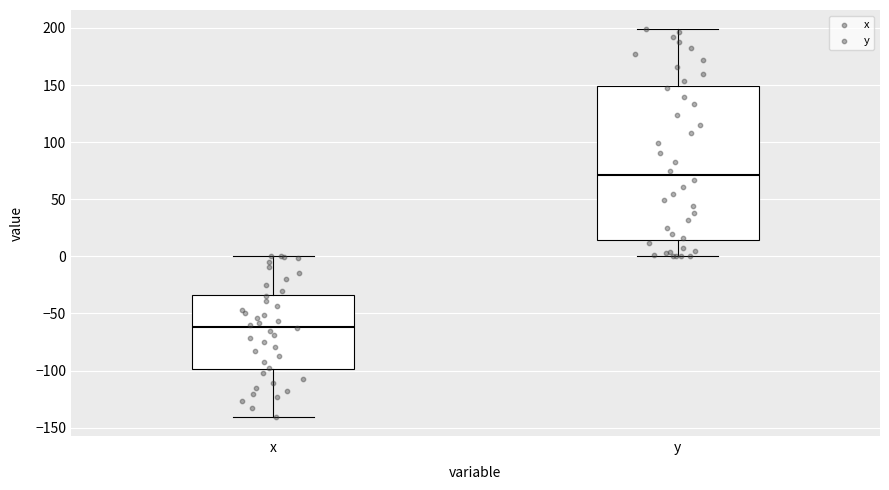

Which box is the tallest, from its lower edge to its upper edge?

y